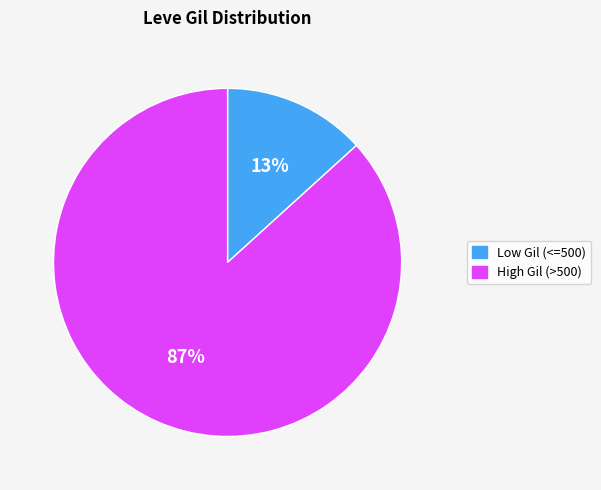

Is there any slice that represents more than half of the pie?

Yes